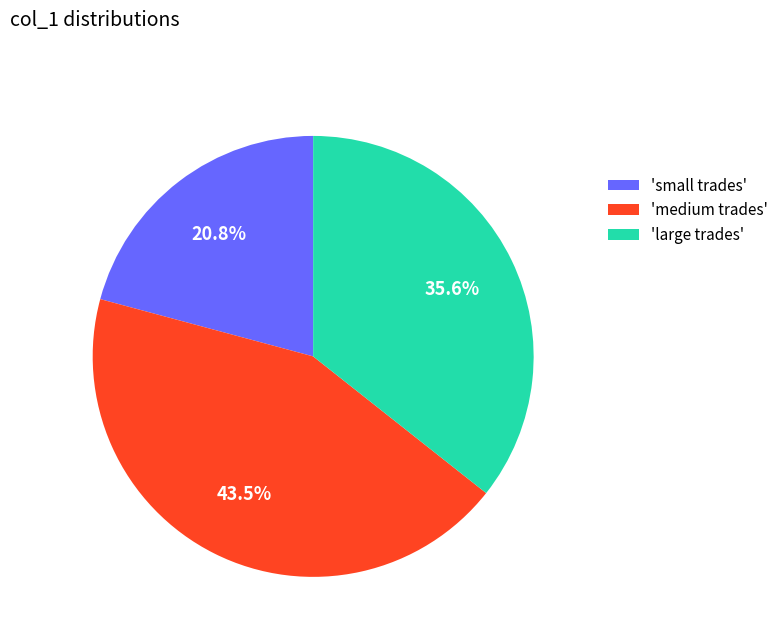

Between 'medium trades' and 'large trades', which is larger?

'medium trades'